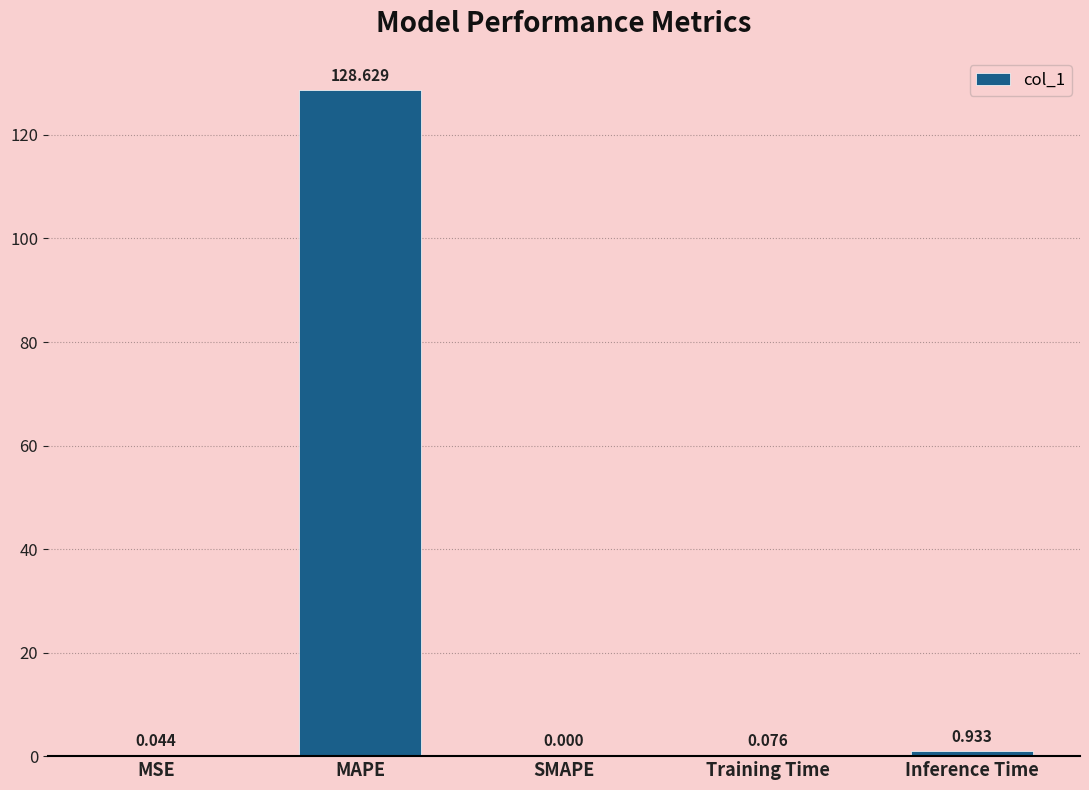

Rank the categories by value from highest to lowest.

MAPE, Inference Time, Training Time, MSE, SMAPE